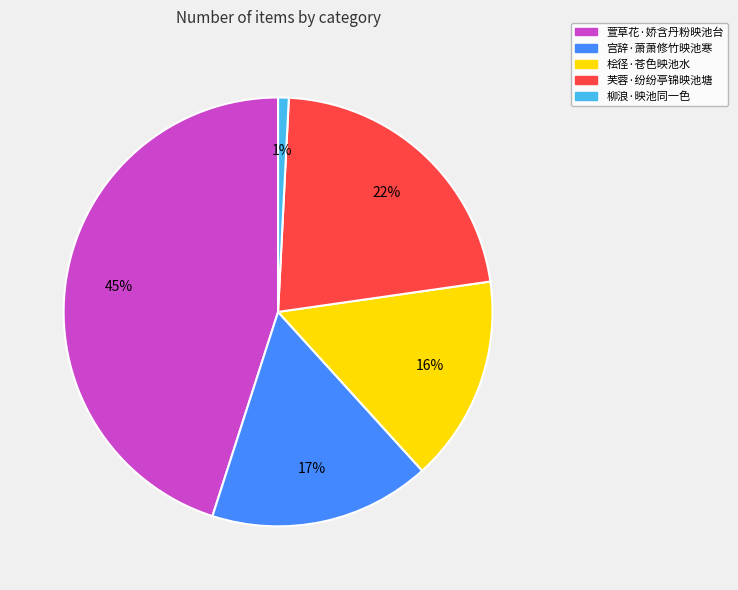

To the nearest percent, what is the difference between the 柳浪·映池同一色 and 芙蓉·纷纷亭锦映池塘 slice percentages?

21%